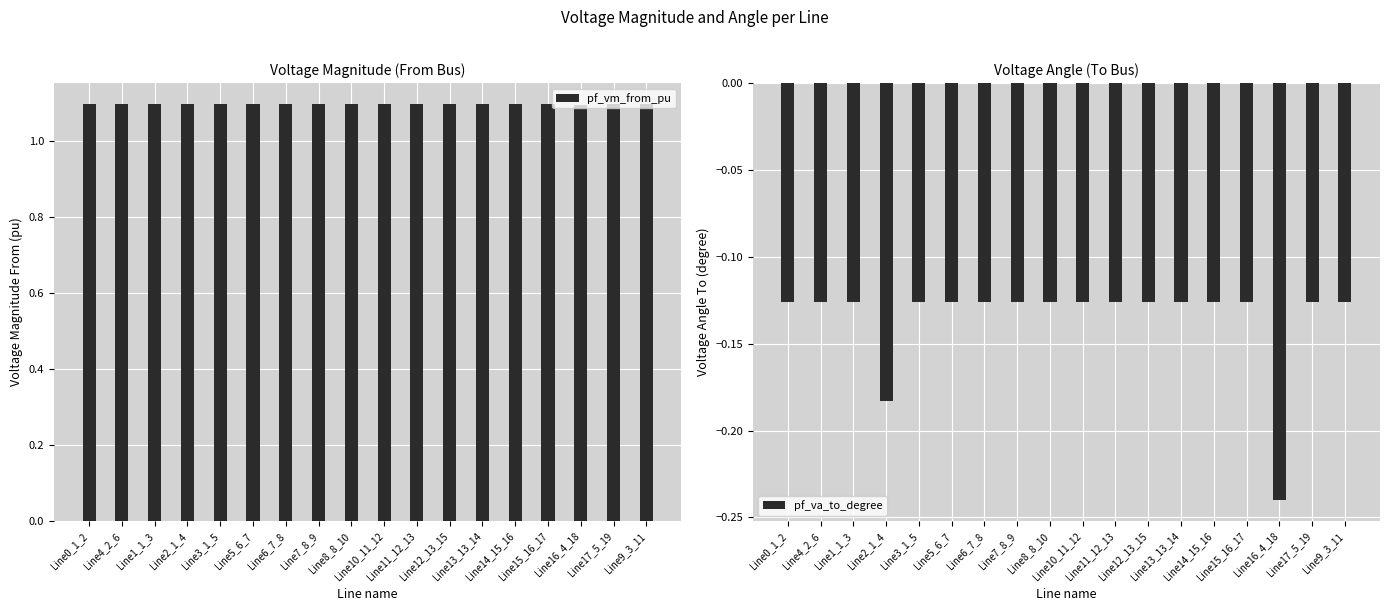

Is the value of pf_va_to_degree at Line6_7_8 greater than the value of pf_vm_from_pu at Line0_1_2?

No